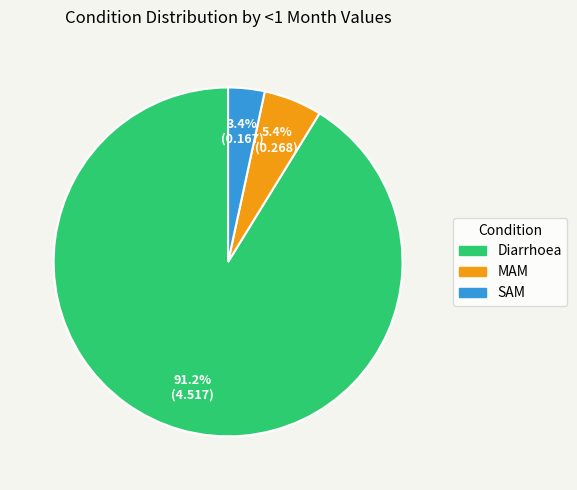

To the nearest percent, what is the difference between the largest and smallest slice percentages?

88%